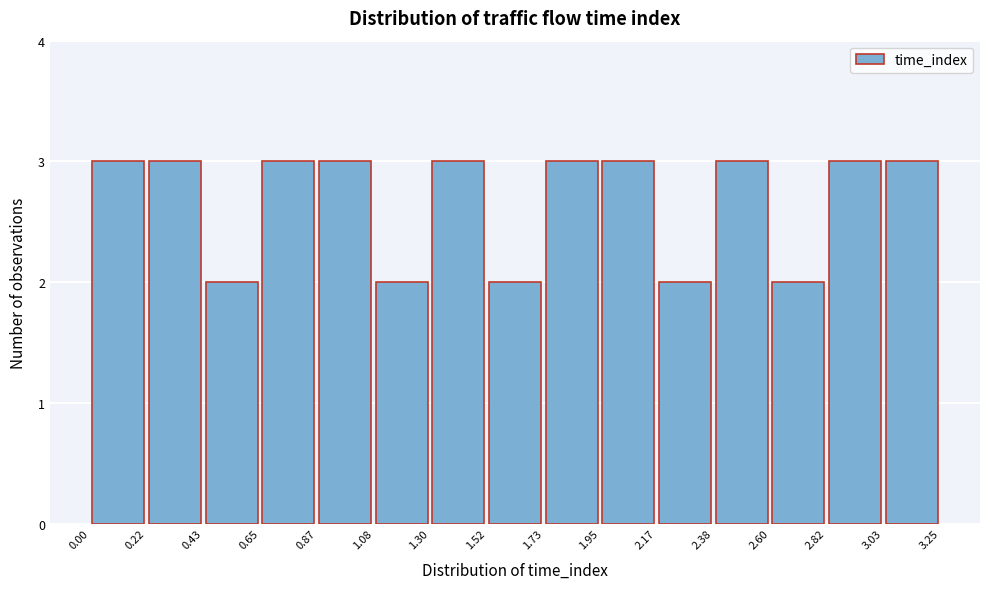

Reading left to right, list every bar in this chart as the range it spans on the x-axis followed by its height. The values are not printed on the chart, so give them approximately, as read against the axis.

0.00 to 0.22: 3
0.22 to 0.43: 3
0.43 to 0.65: 2
0.65 to 0.87: 3
0.87 to 1.08: 3
1.08 to 1.30: 2
1.30 to 1.52: 3
1.52 to 1.73: 2
1.73 to 1.95: 3
1.95 to 2.17: 3
2.17 to 2.38: 2
2.38 to 2.60: 3
2.60 to 2.82: 2
2.82 to 3.03: 3
3.03 to 3.25: 3